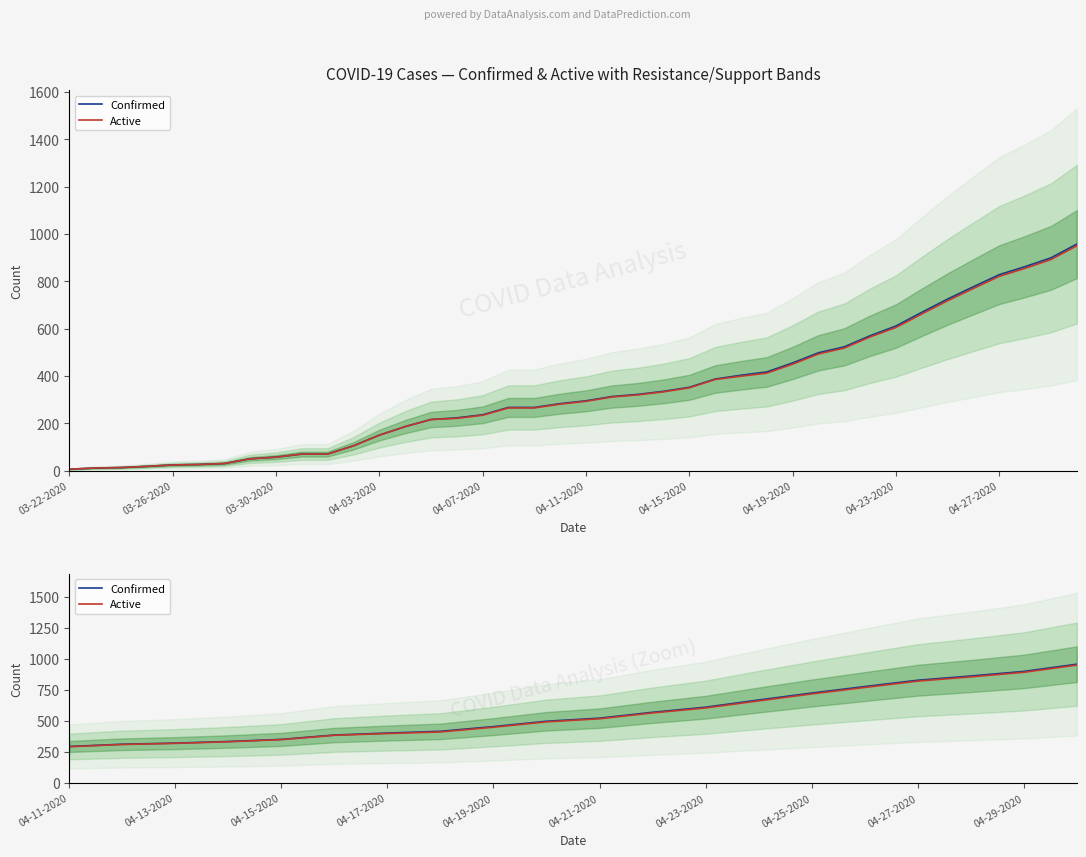

How many data points in Active are above 518?

9